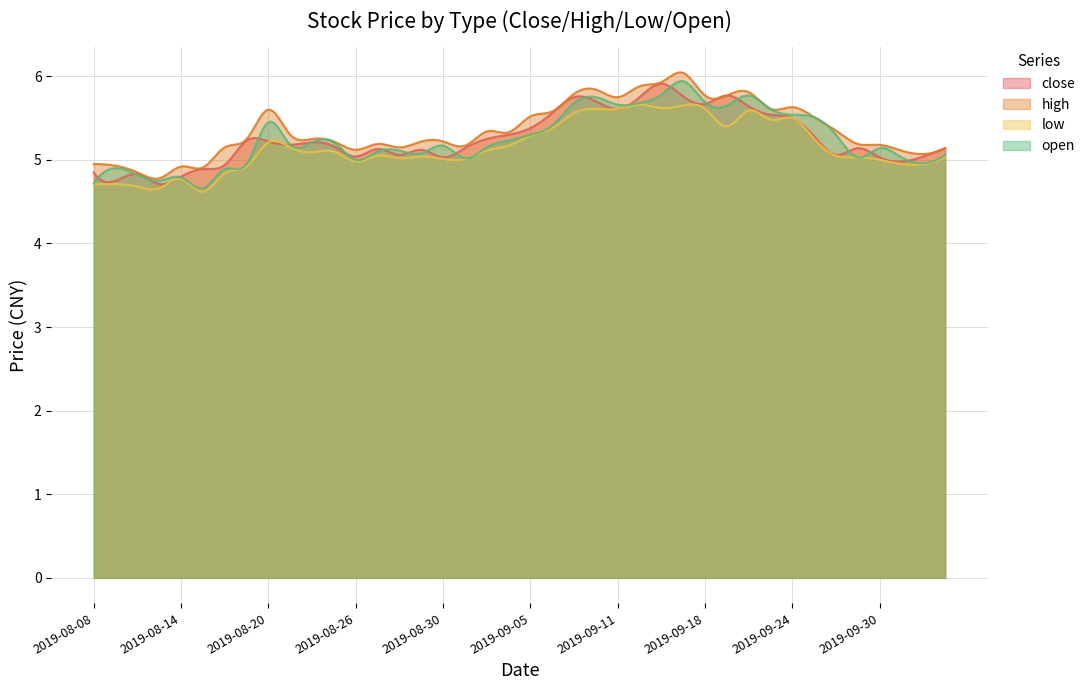

What is the difference between the second highest and second lowest values in the high series?

1.3